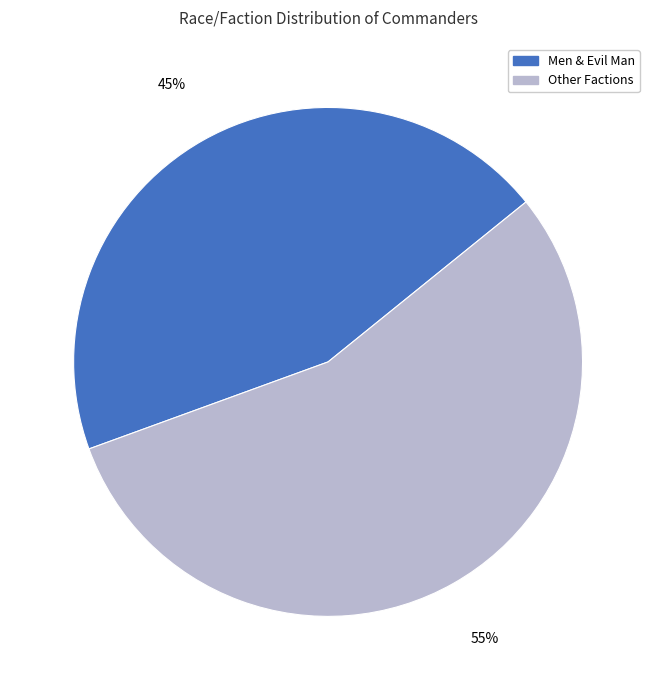

How many slices are in this pie chart?

2